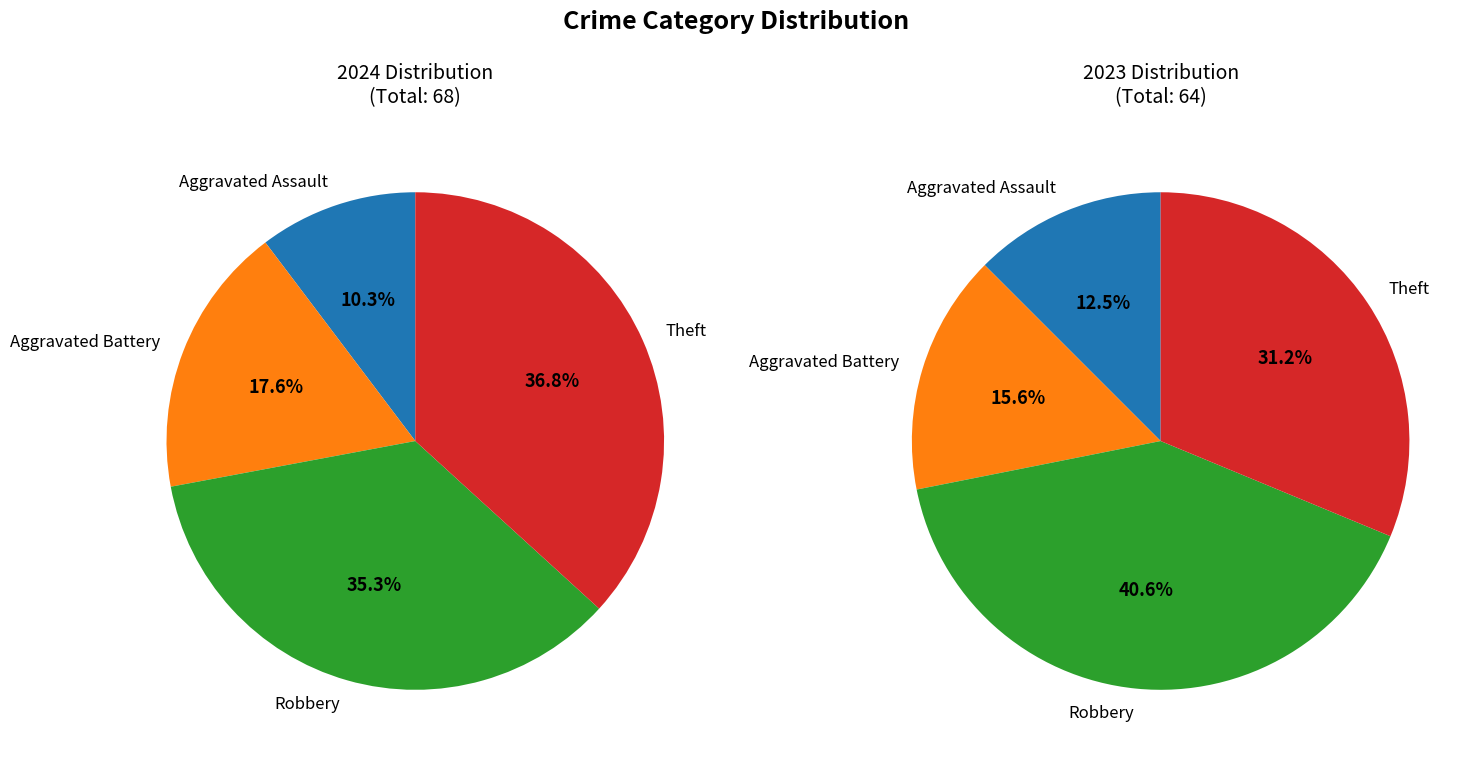

Count the number of slices in the pie.

4